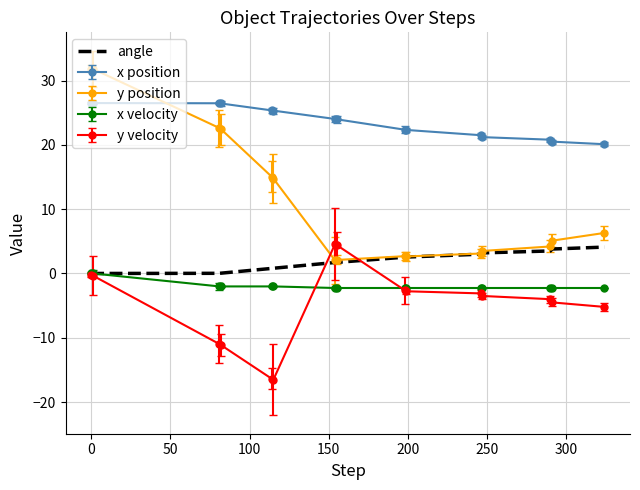

Which series has the largest range (max minus min)?

y position